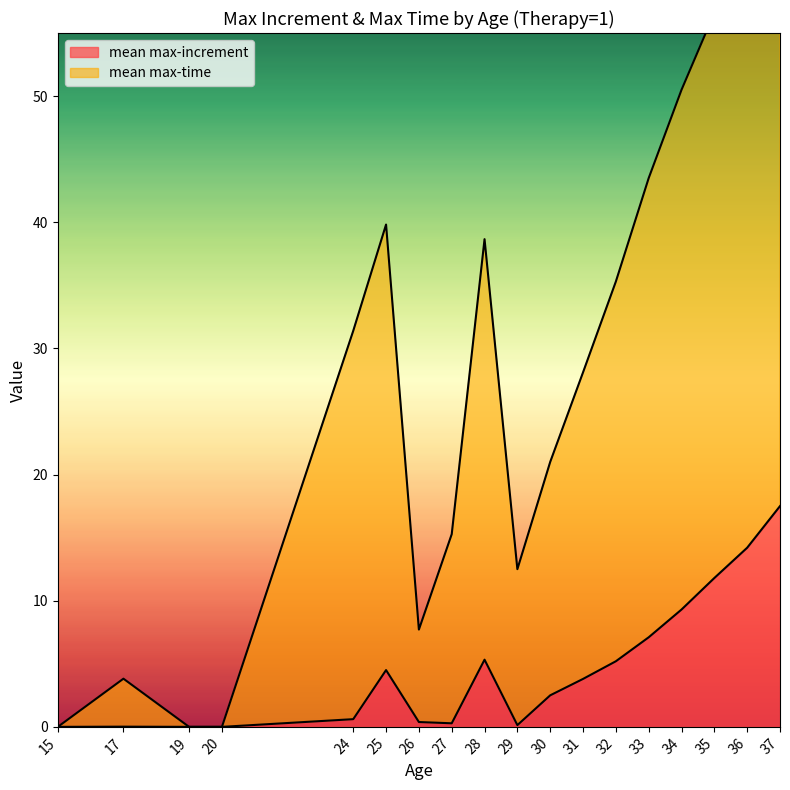

The value of mean max-increment at 20 is 0.0. True or false?

True